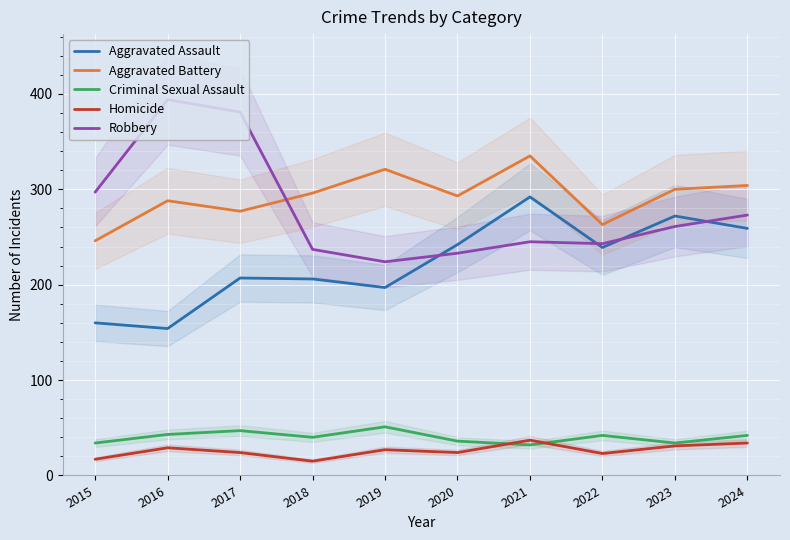

Which series ends up on top after the final intersection of Aggravated Battery and Robbery?

Aggravated Battery